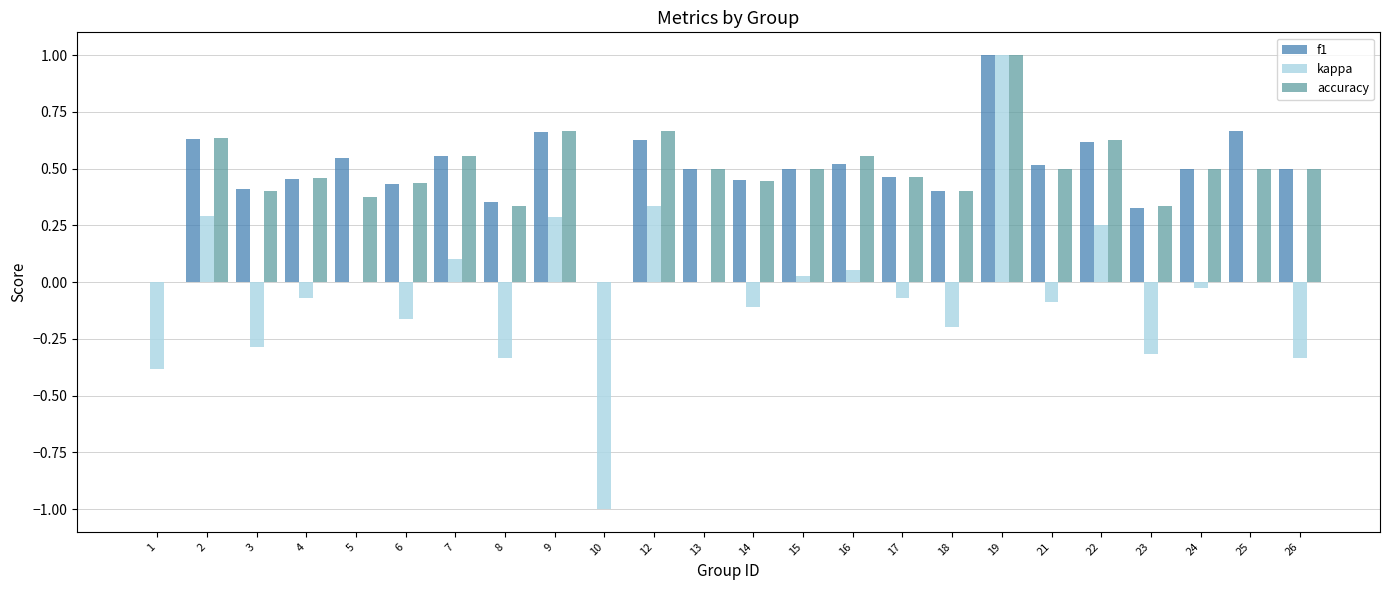

Which series has the largest range (max minus min)?

kappa